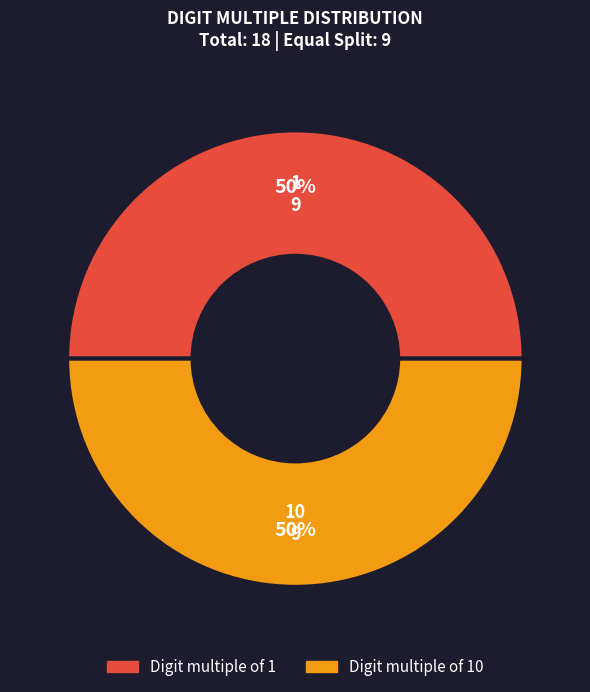

How many segments does this pie chart have?

2